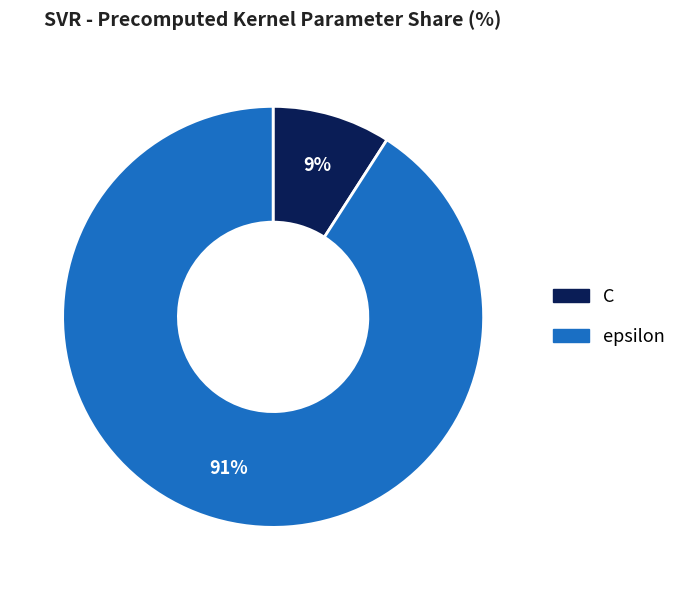

Rank the categories by value from lowest to highest.

C, epsilon